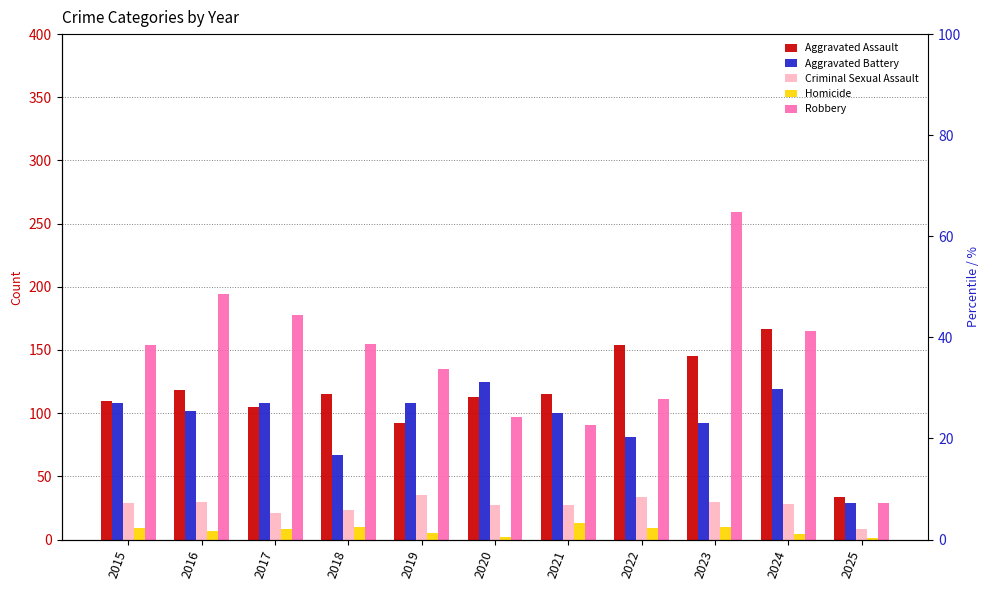

Which series has the largest total across all categories?

Robbery